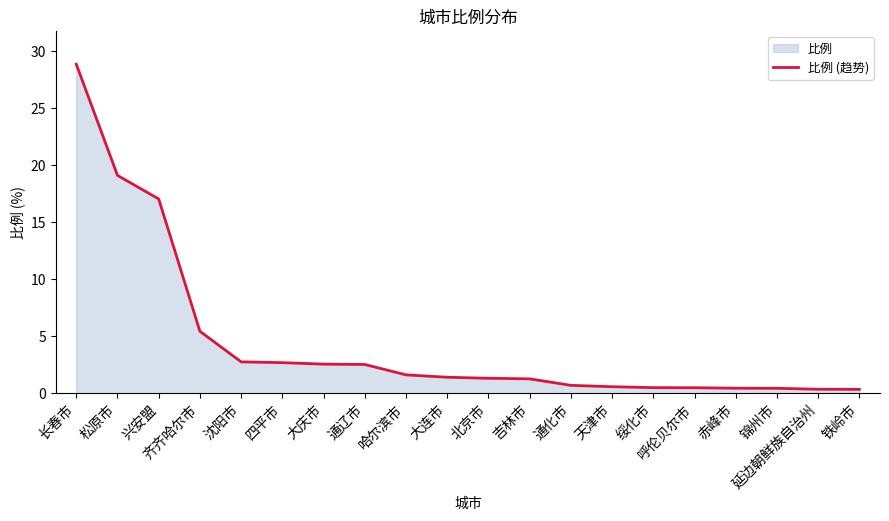

How many lines are shown in the chart?

1